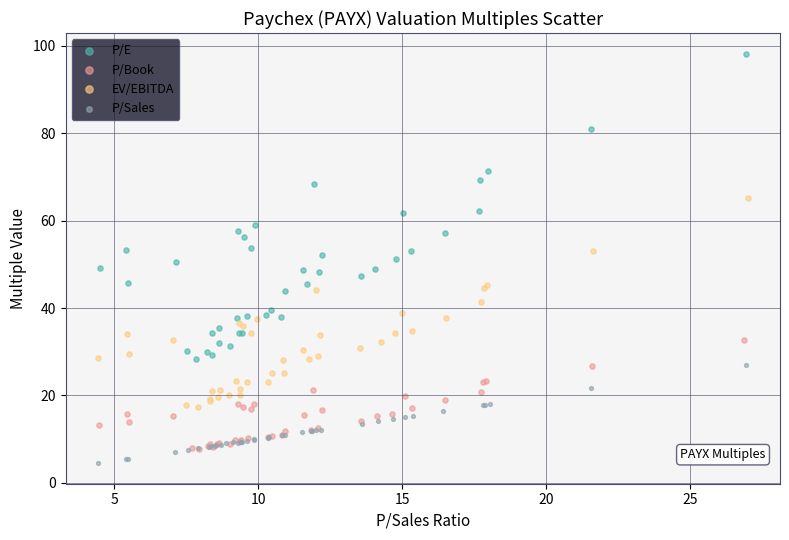

Which series reaches the maximum Y coordinate?

P/E